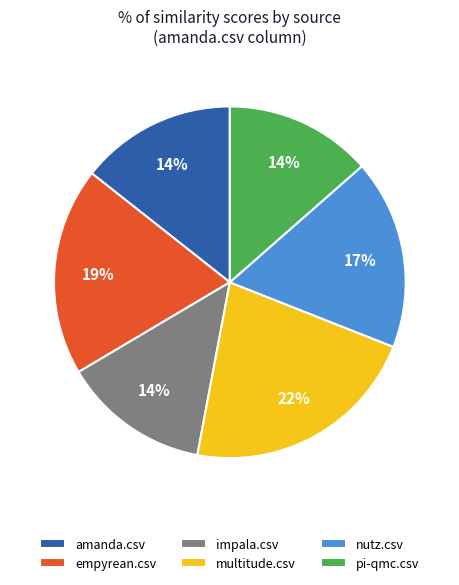

Is the sum of empyrean.csv and nutz.csv greater than half?

No